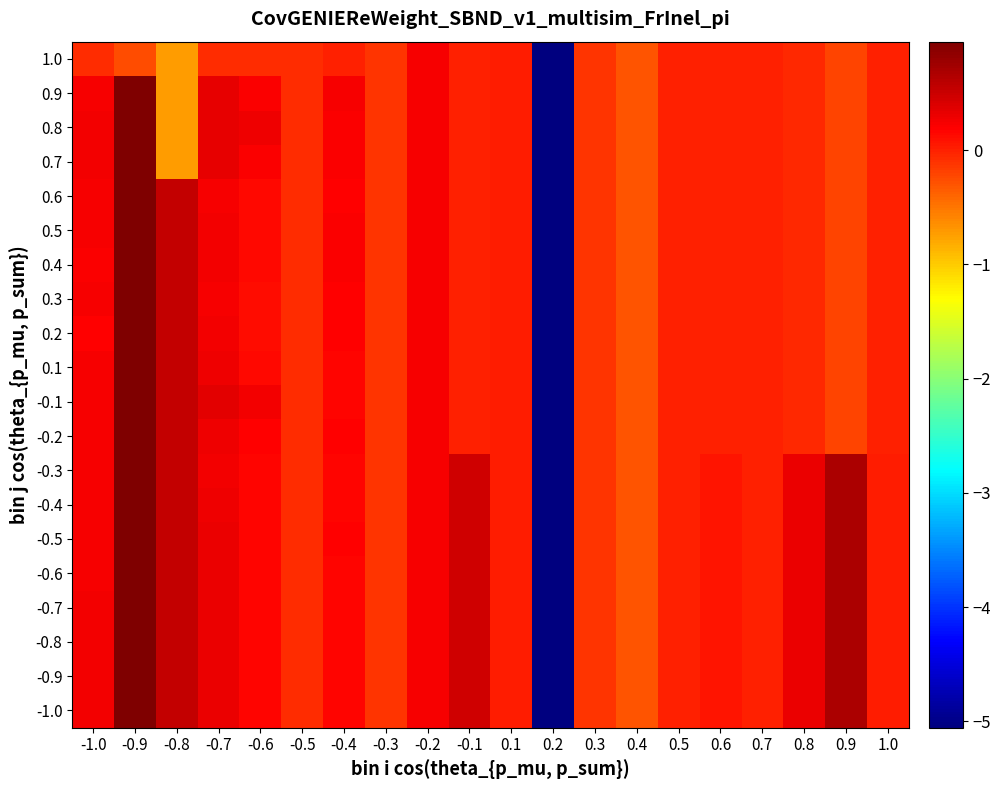

What is the maximum value shown in the chart?

1.0